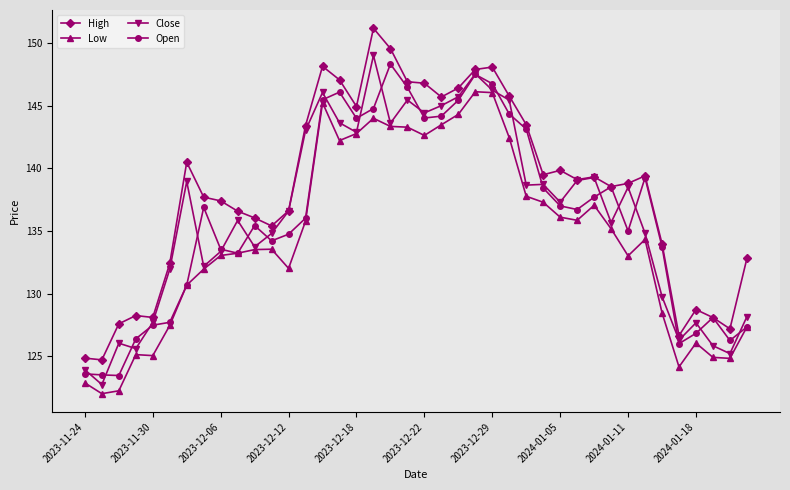

Which series has the largest range (max minus min)?

High